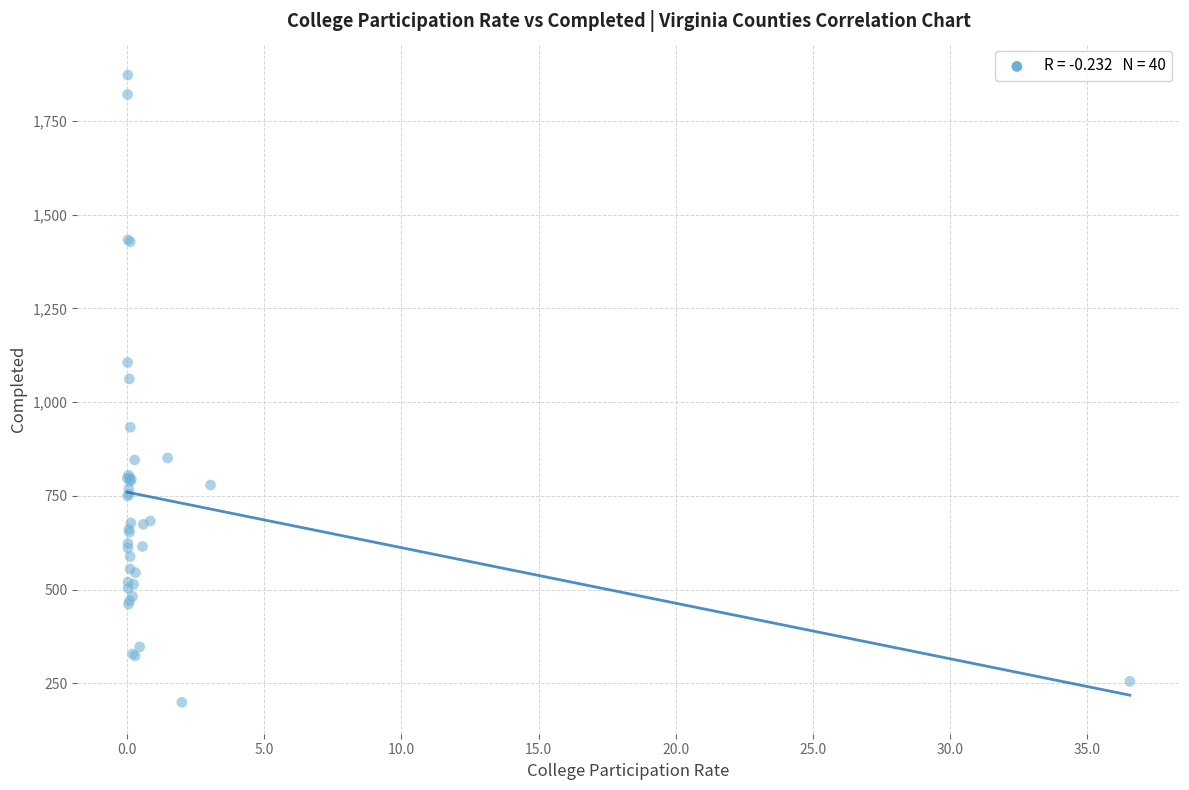

What Y value in the scatter plot is closest to 1036?

1062